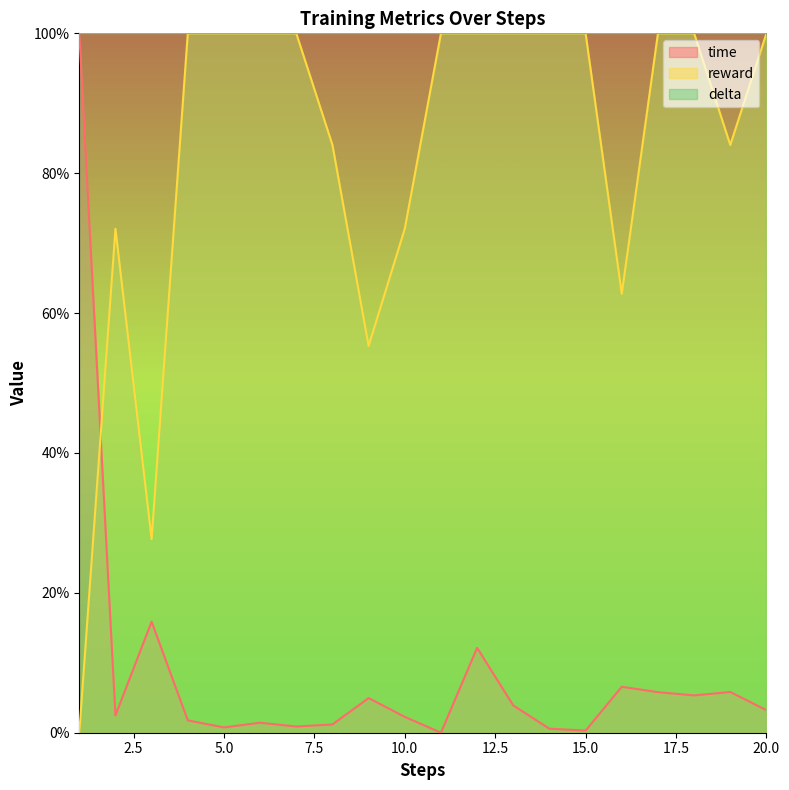

What is the spread (max minus min) of values at 3?

0.1